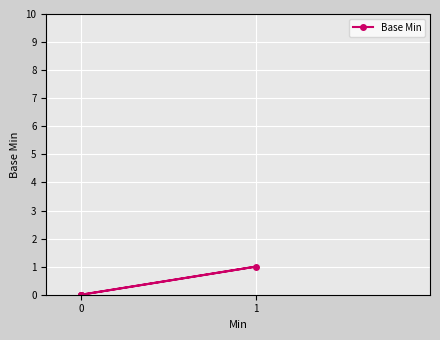

The value at 0 is -1. True or false?

False